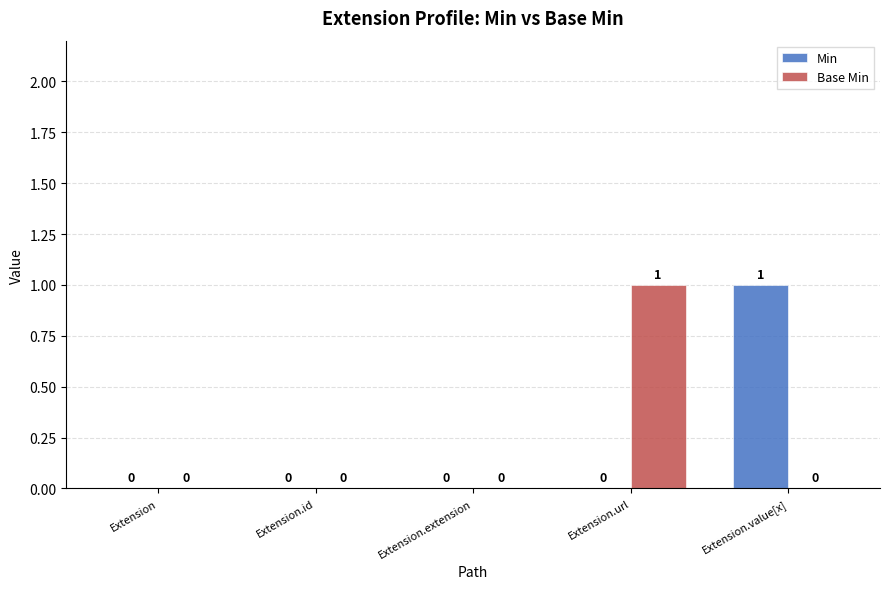

Count the number of categories in the chart.

5